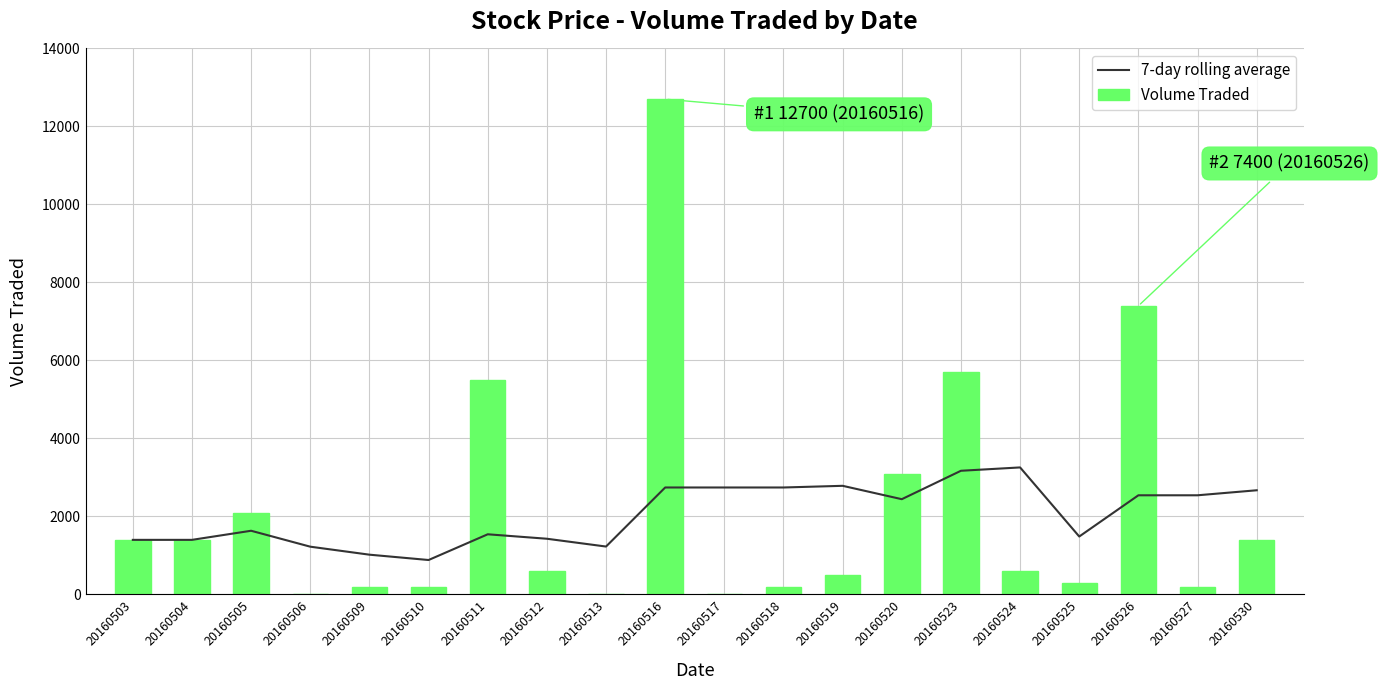

True or false: 7-day rolling average has a value of 2785.7 at 20160519.

True